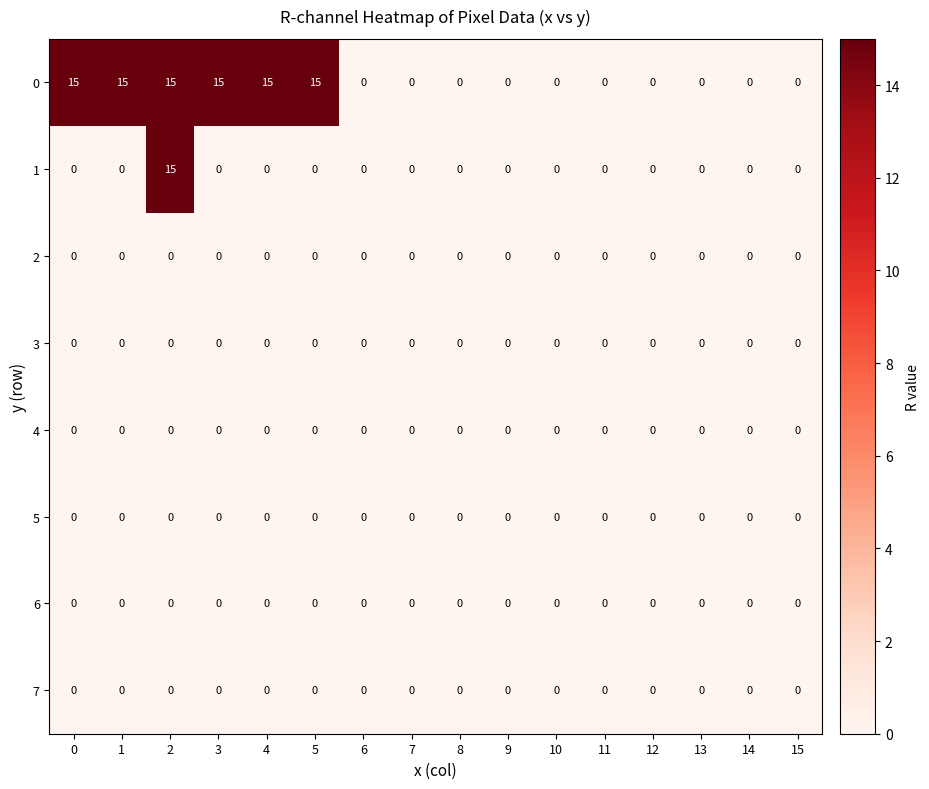

What is the difference between the highest and lowest values at 1?

15